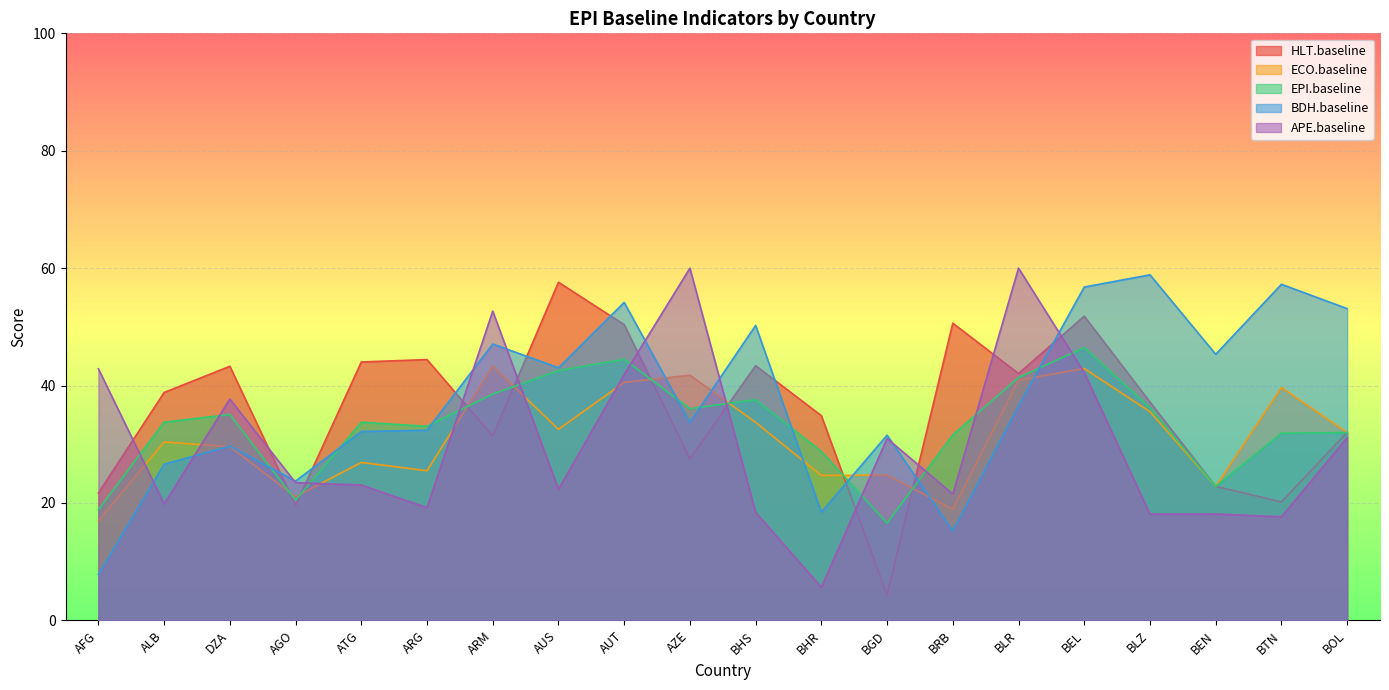

True or false: HLT.baseline has a value of 69.0 at DZA.

False